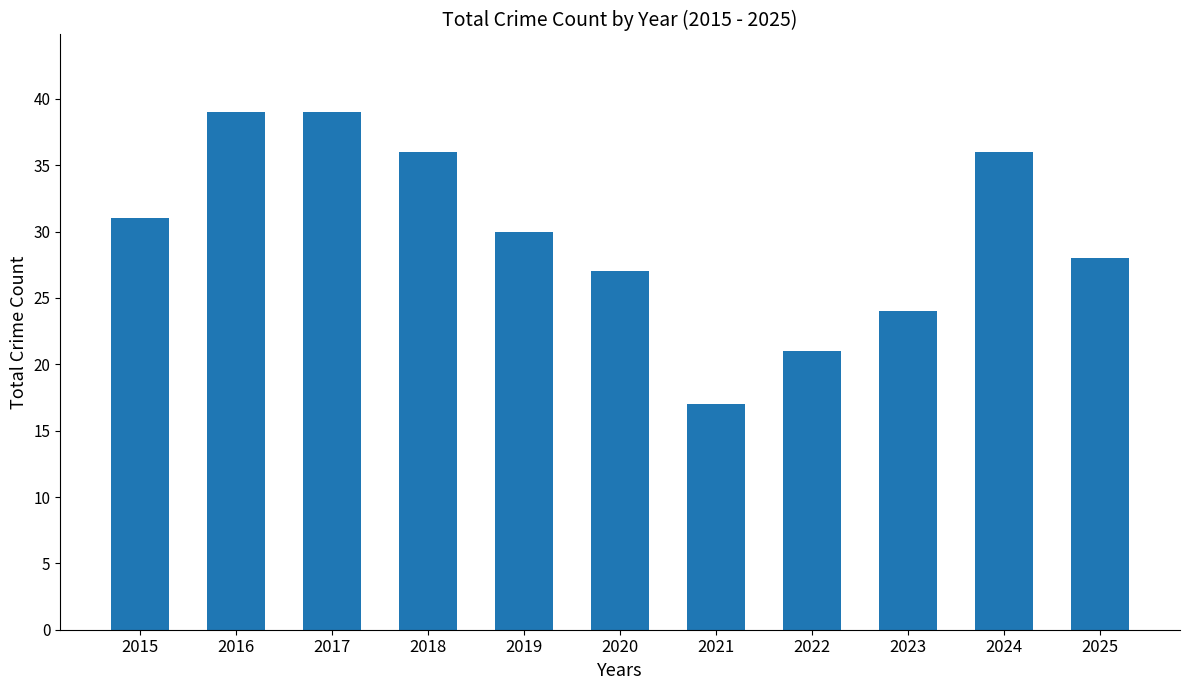

Is it true that the value at 2019 is 10?

False